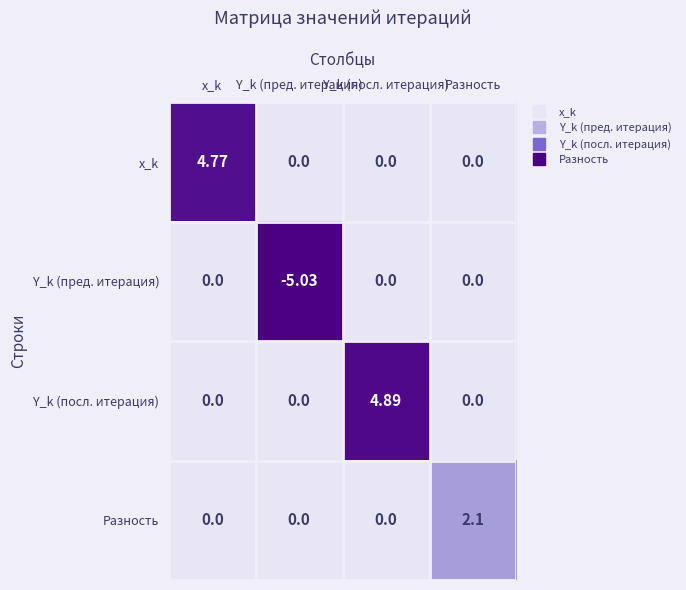

Between Y_k (посл. итерация) and Разность, which is larger?

Y_k (посл. итерация)